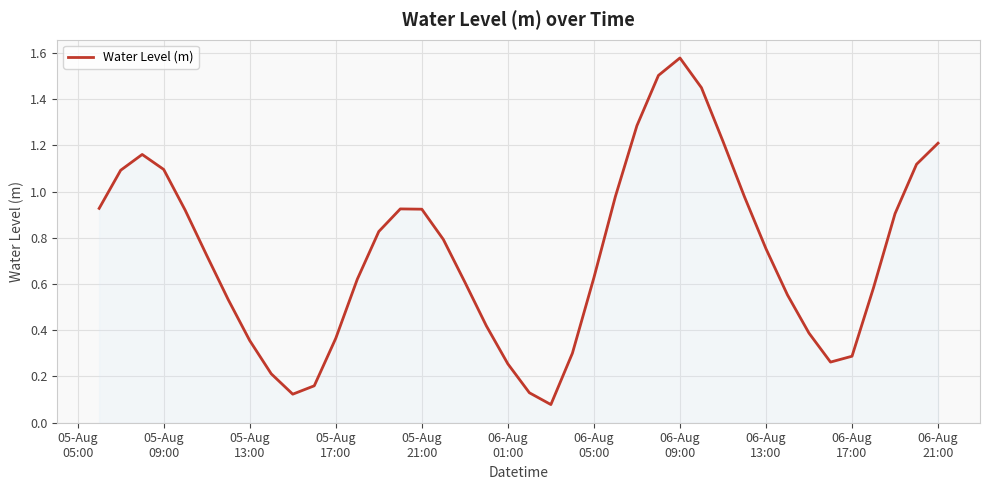

What is the average value?

0.7